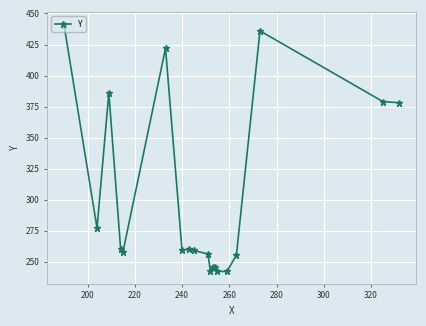

What is the difference between the maximum and second lowest values?

199